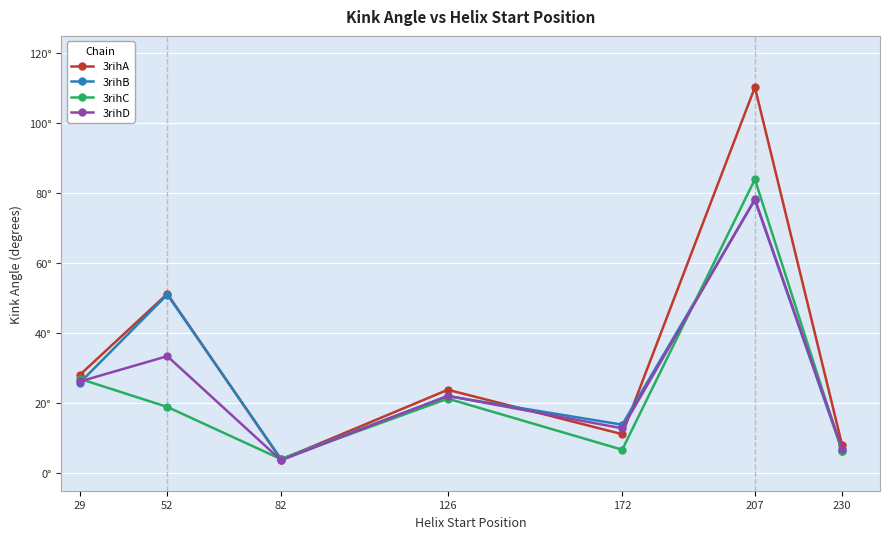

Which series ends up on top after the final intersection of 3rihA and 3rihD?

3rihA